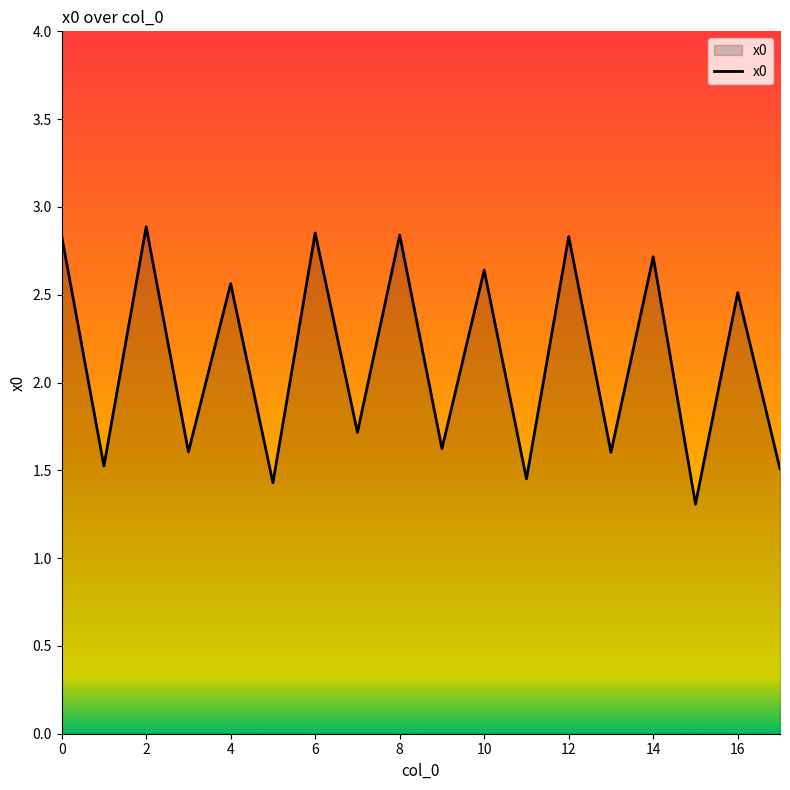

What is the difference between the maximum and minimum values?

1.6